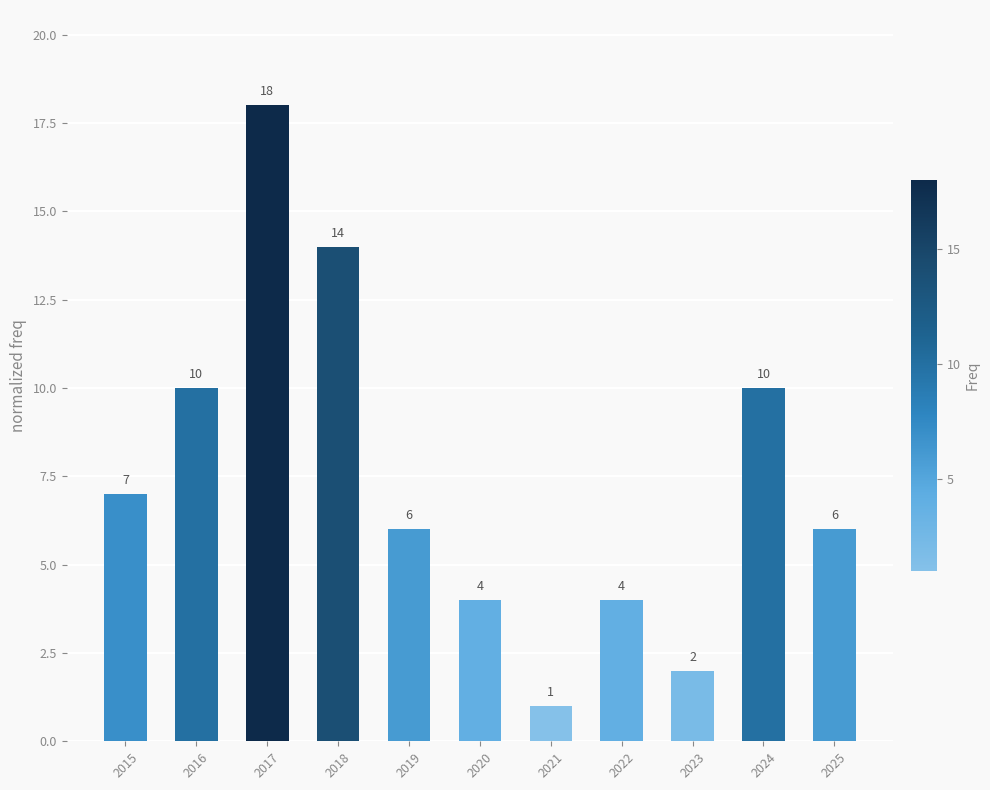

Reading right to left, transcribe all the data shown in this chart.

6	10	2	4	1	4	6	14	18	10	7